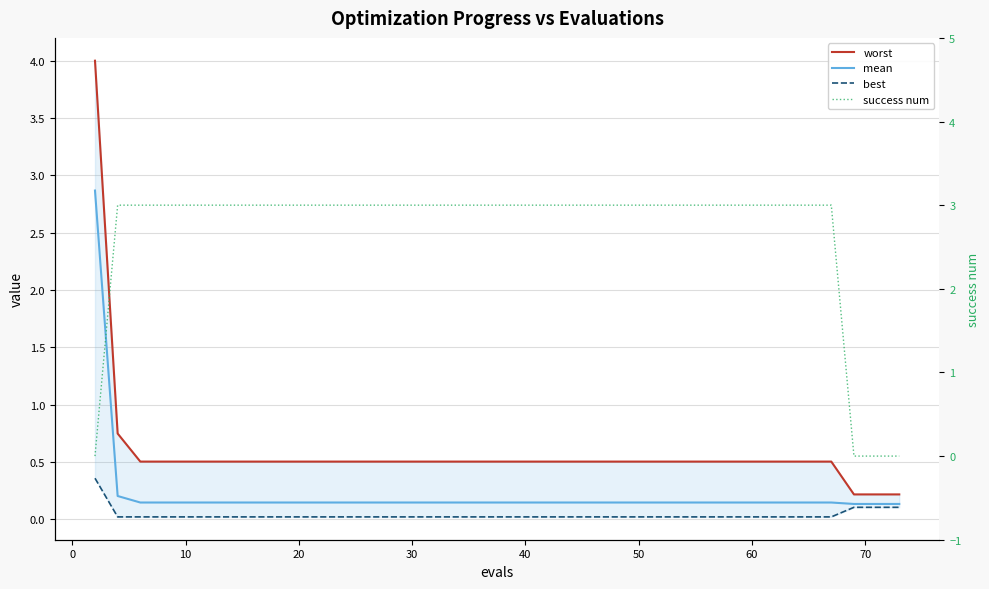

How many distinct data groups are displayed?

4